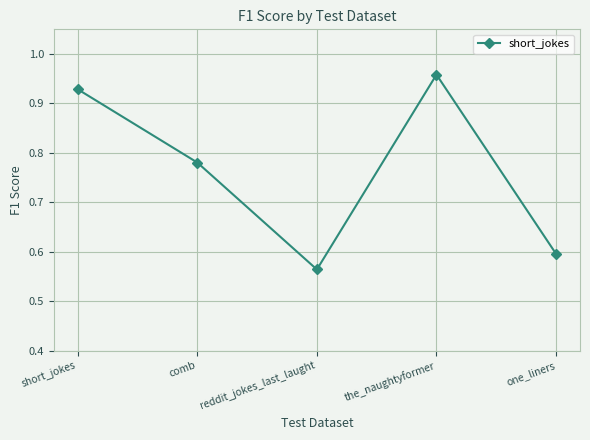

What is the sum of the values at one_liners and short_jokes?

1.5